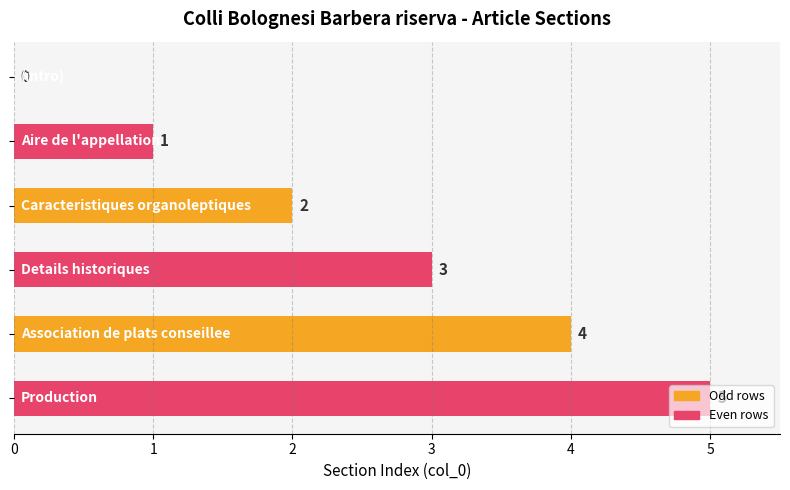

What is the sum of all values?

15